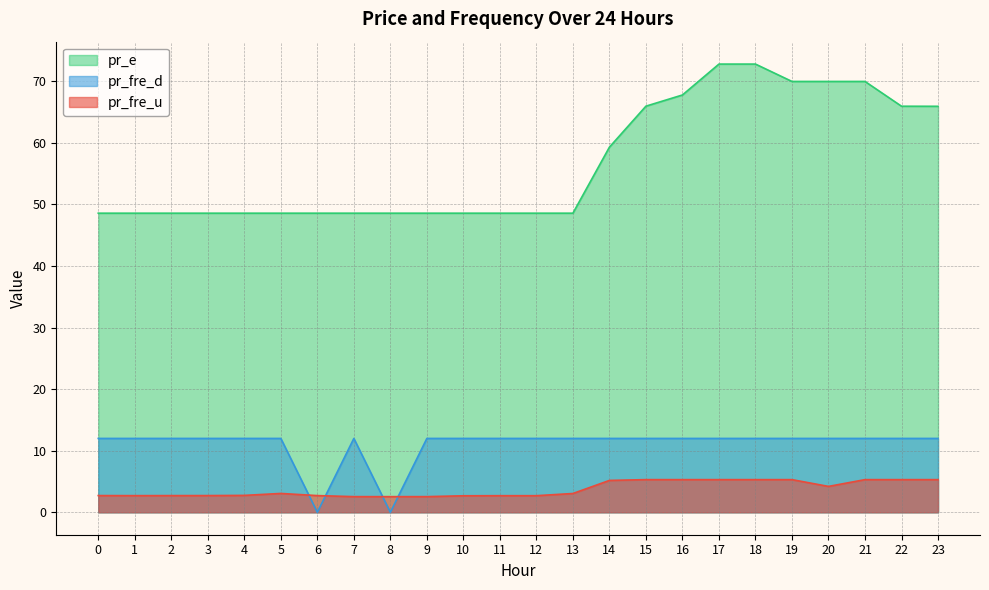

What is the difference between the highest and lowest values at 4?

45.8